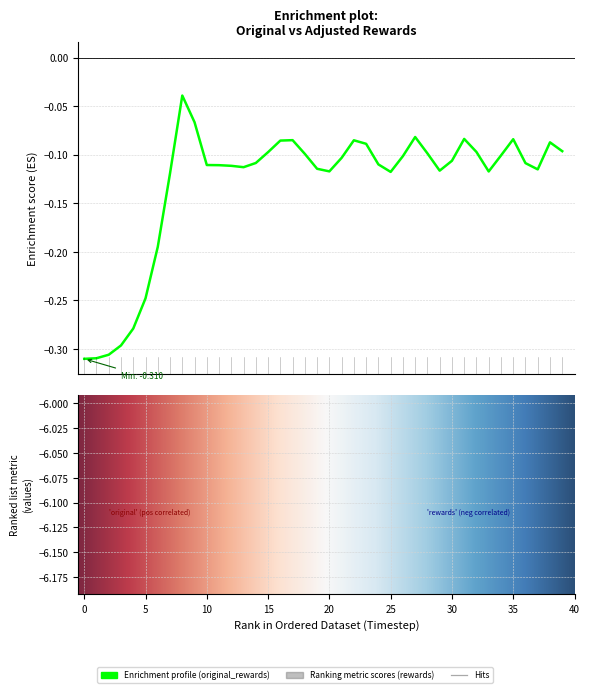

True or false: original_rewards has more than 2 points higher than both neighbors.

True